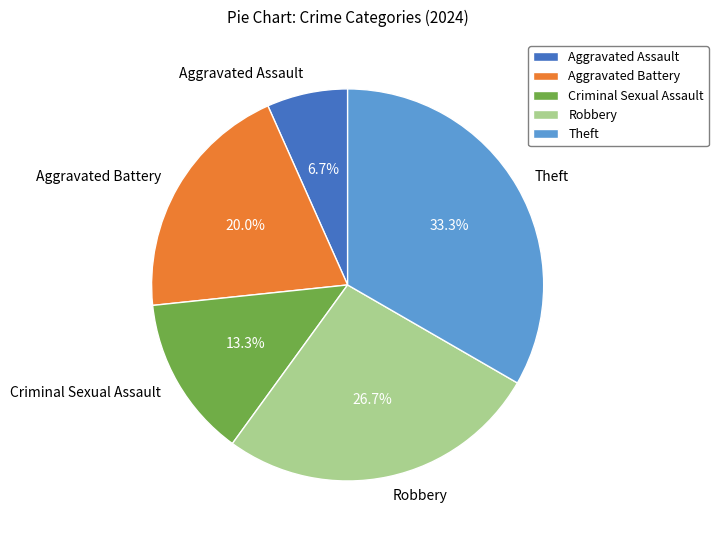

Which has a higher value, Theft or Criminal Sexual Assault?

Theft